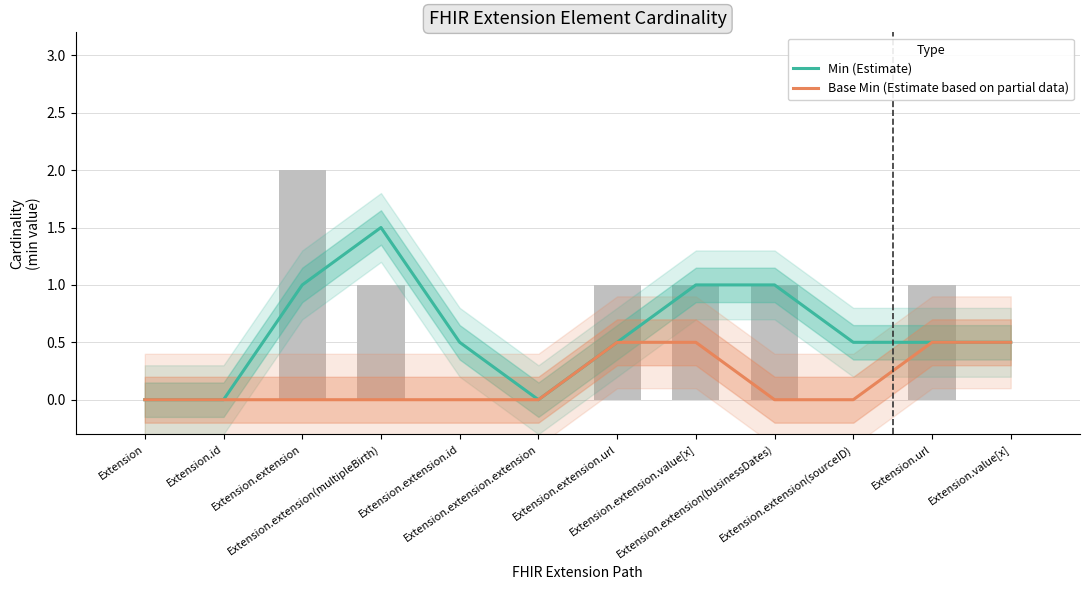

What is the maximum value for Base Min (Estimate based on partial data)?

0.5